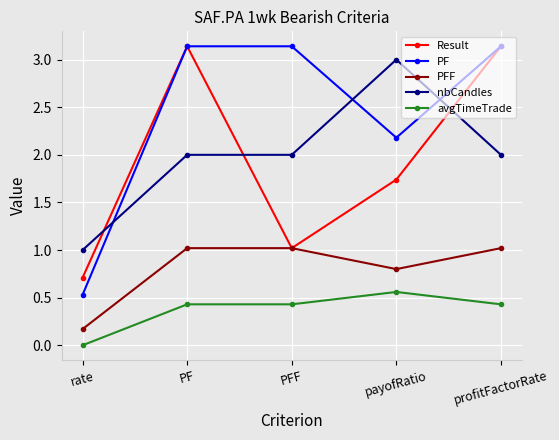

Which category has the lowest value across all series?

rate